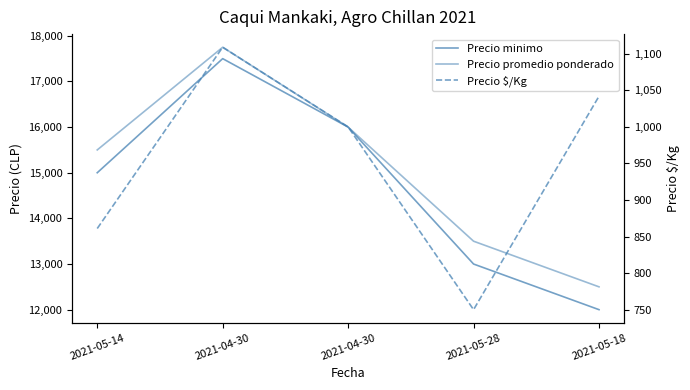

Between 2021-05-28 and 2021-05-14, which is larger?

2021-05-14